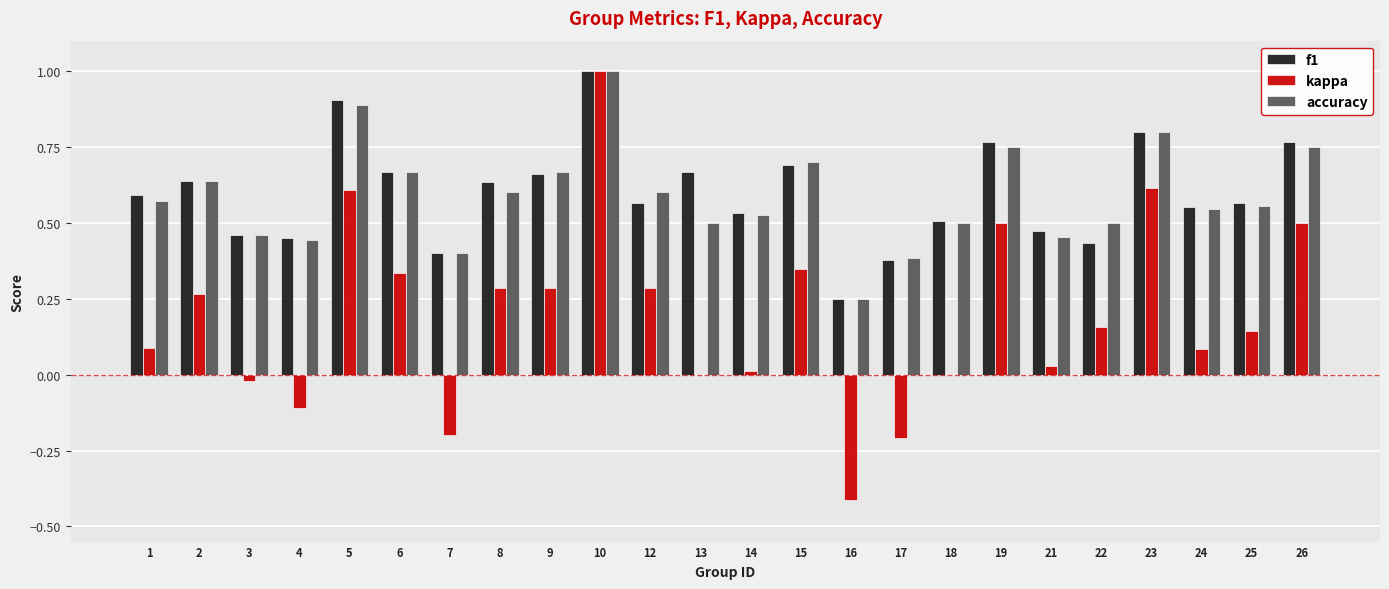

What are all the series names shown in the legend?

f1, kappa, accuracy